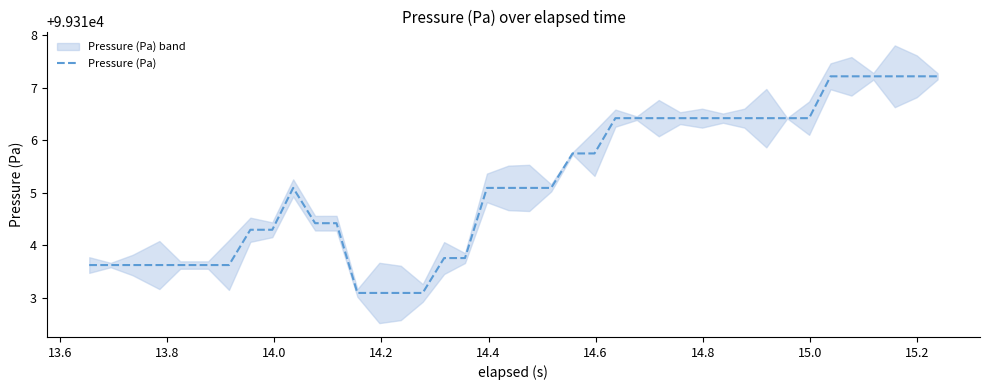

What is the minimum value for Pressure (Pa)?

99313.1